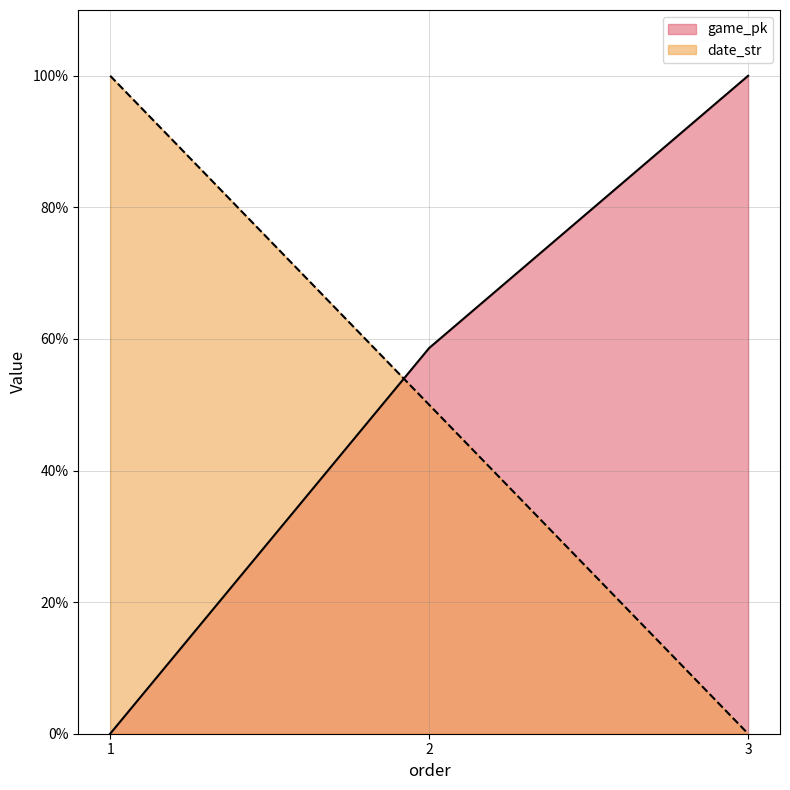

Between 2 and 1, which is larger?

2